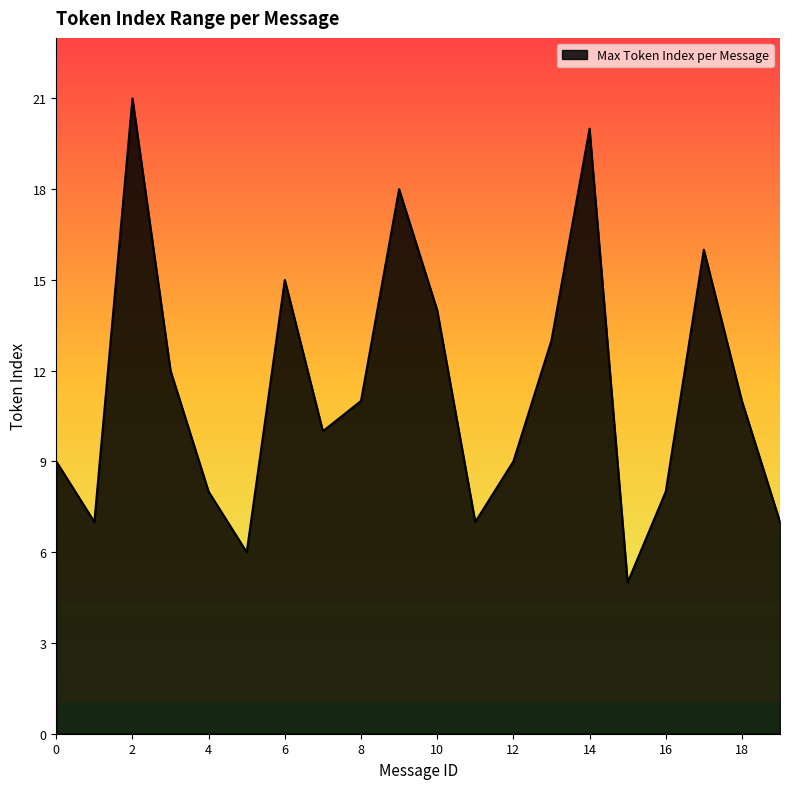

What is the smallest value displayed?

5